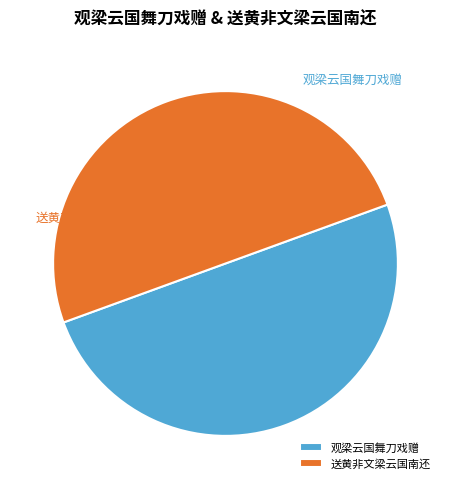

Rank the categories by value from lowest to highest.

观梁云国舞刀戏赠, 送黄非文梁云国南还